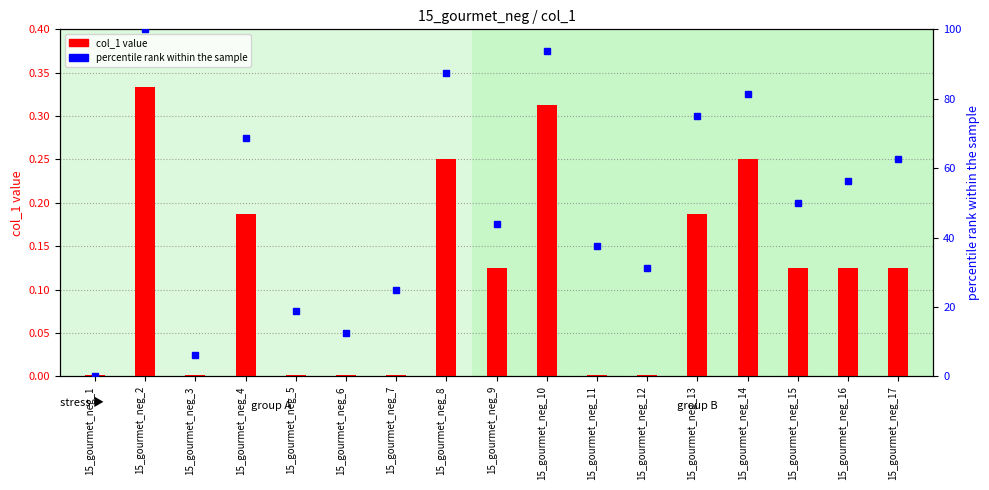

At how many categories does at least one series exceed 46?

9